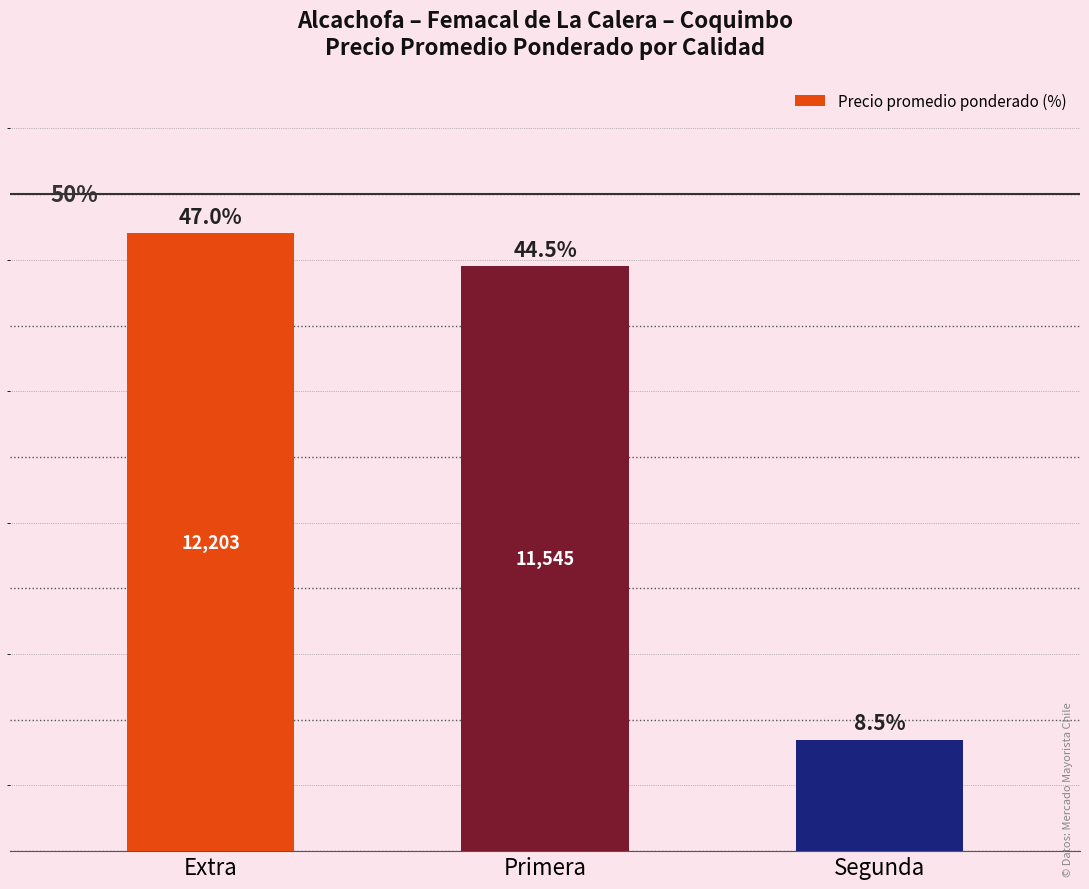

What is the label of the 1st bar from the right?

Segunda